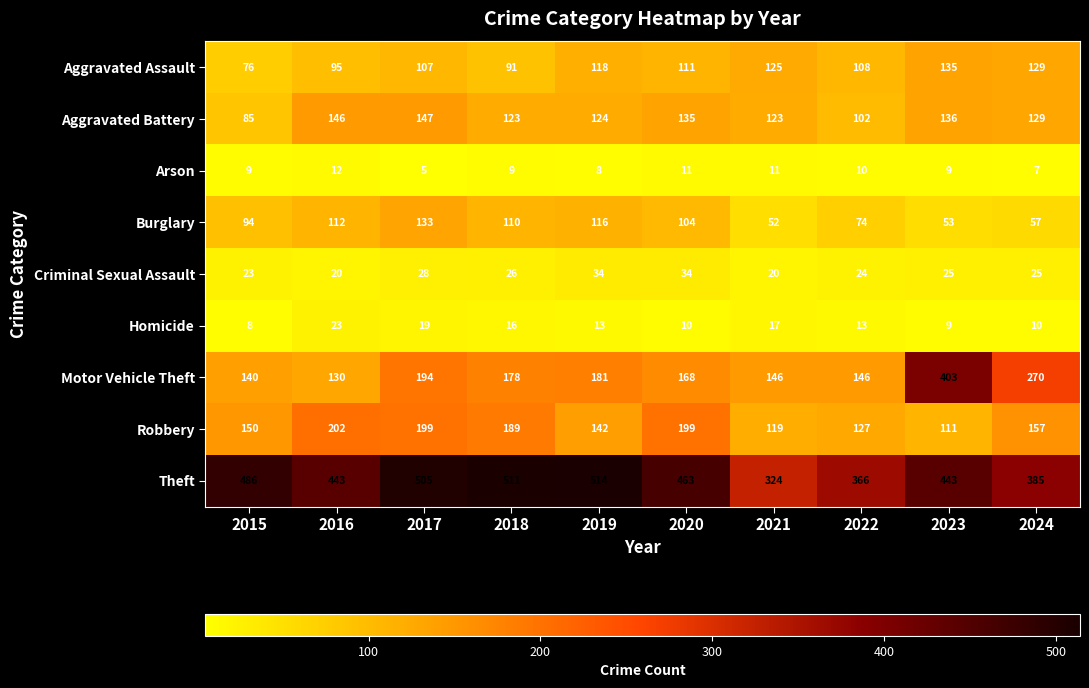

What is the total value across all series at 2020?

1235